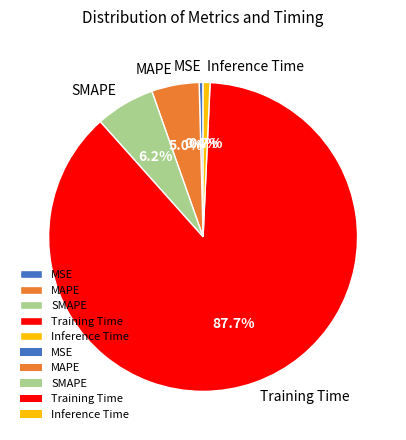

To the nearest percent, what portion does MAPE represent?

5%